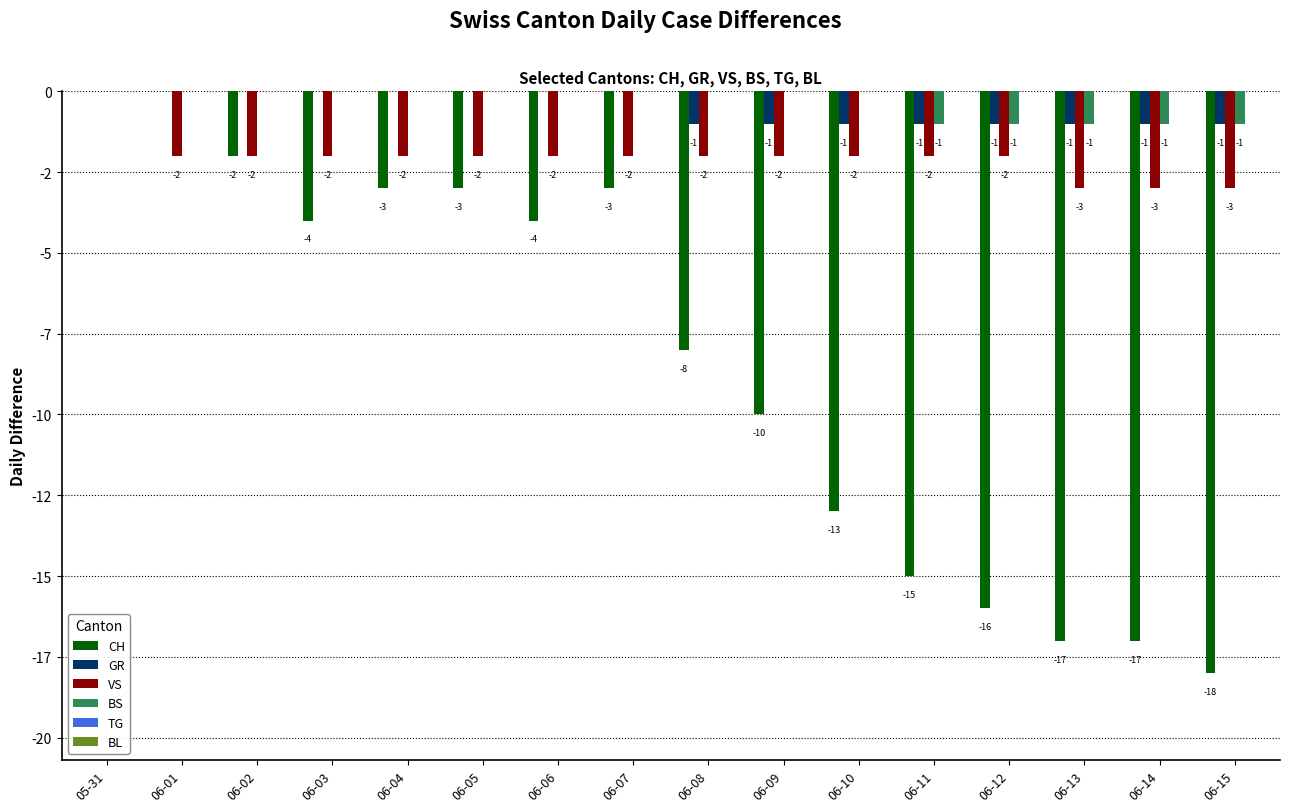

At which category is the sum across all series the highest?

05-31